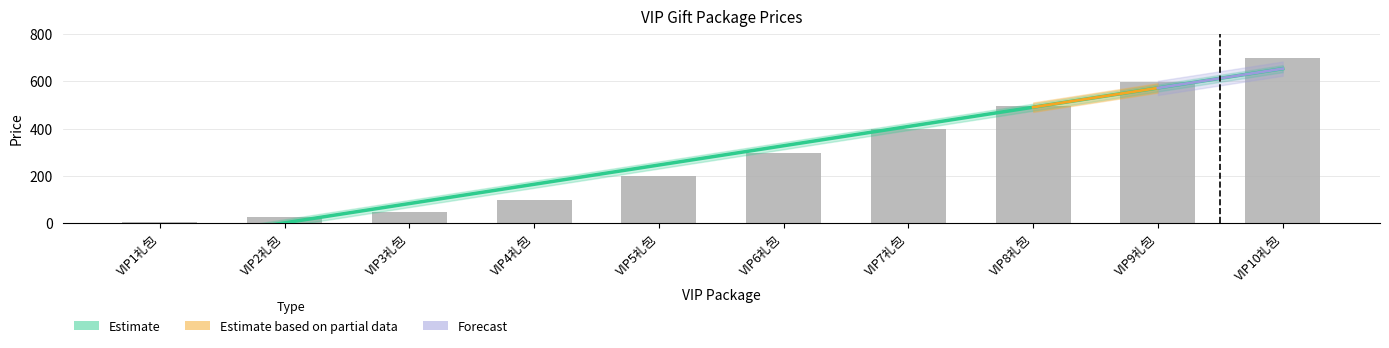

Reading left to right, extract all data points from this chart.

VIP1礼包=6	VIP2礼包=28	VIP3礼包=48	VIP4礼包=99	VIP5礼包=198	VIP6礼包=298	VIP7礼包=398	VIP8礼包=498	VIP9礼包=598	VIP10礼包=698